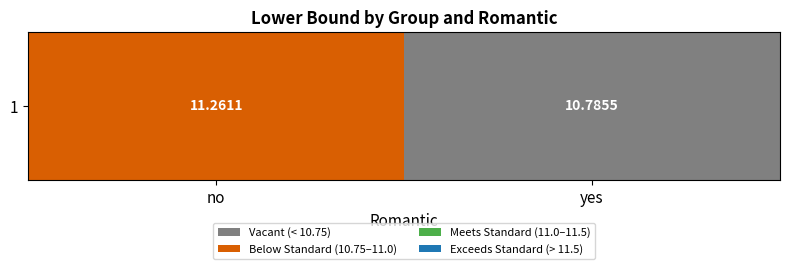

Read the value at no.

11.3